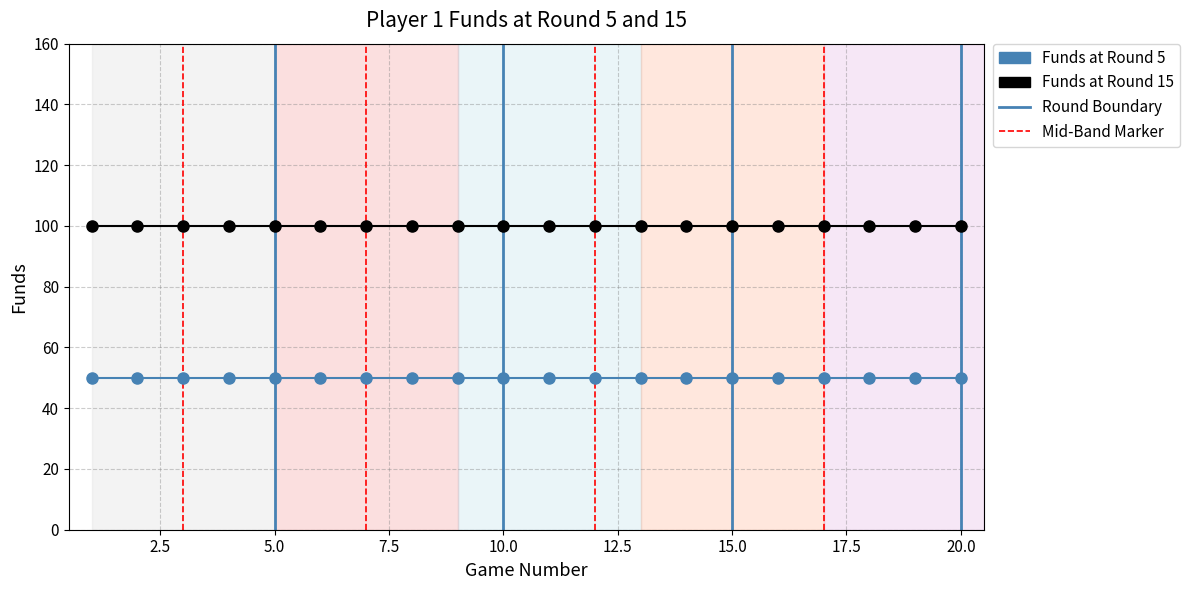

What is the average value of the Funds at Round 5 series?

50